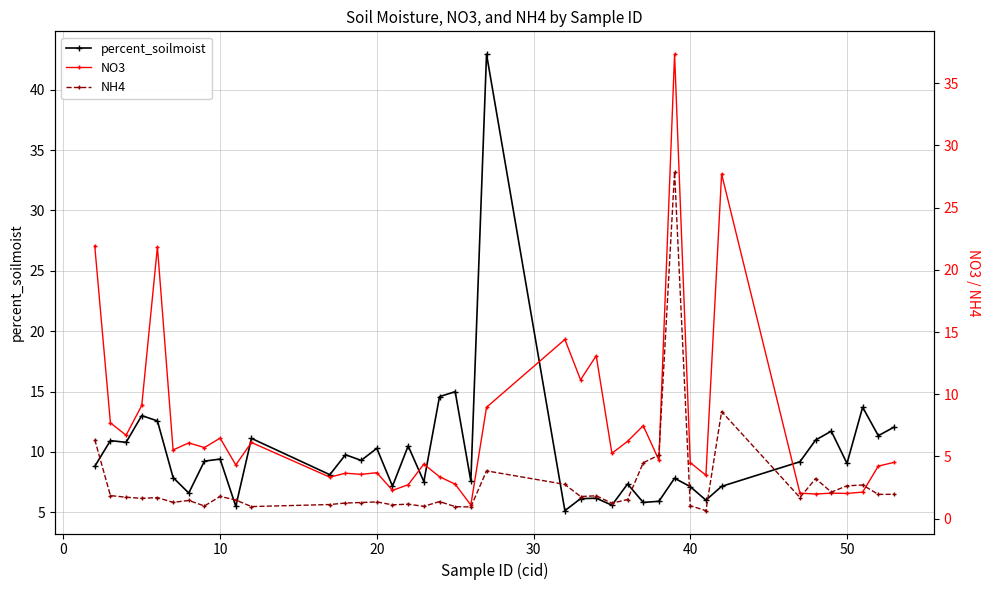

What is the difference between the maximum and minimum values in the NH4 series?

27.2